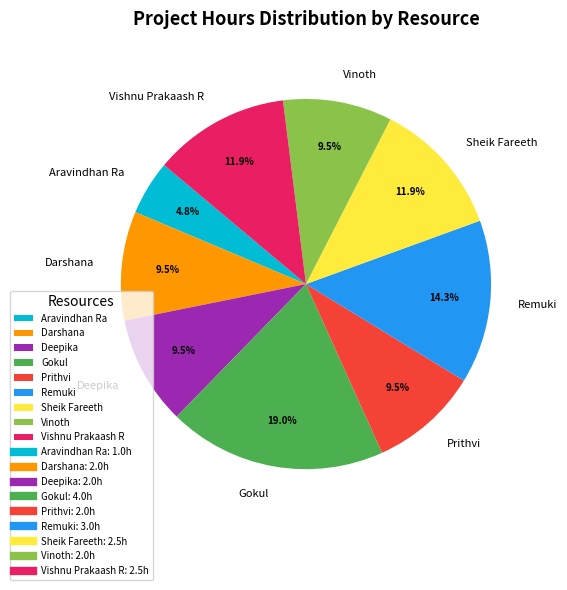

Is there any slice that represents more than half of the pie?

No